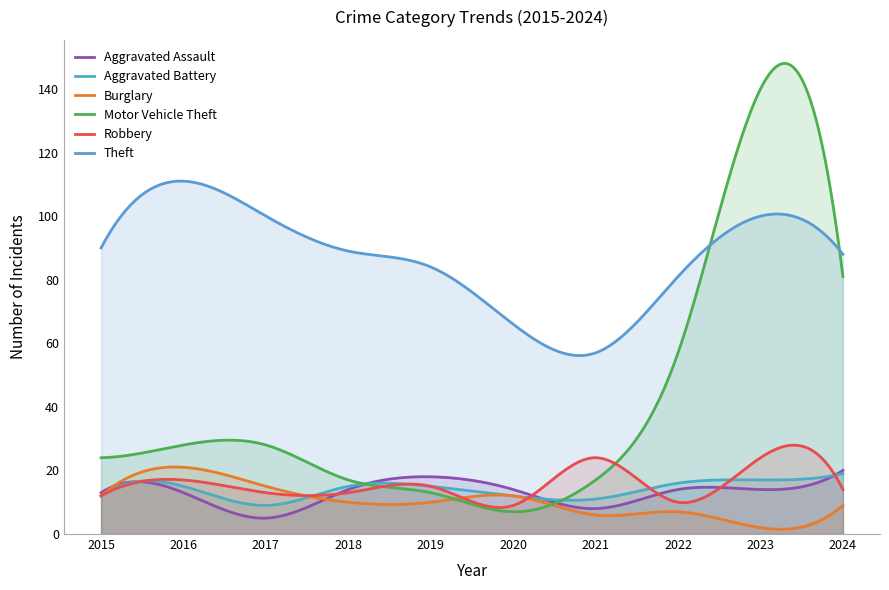

Between 2022 and 2024, which is larger?

2024